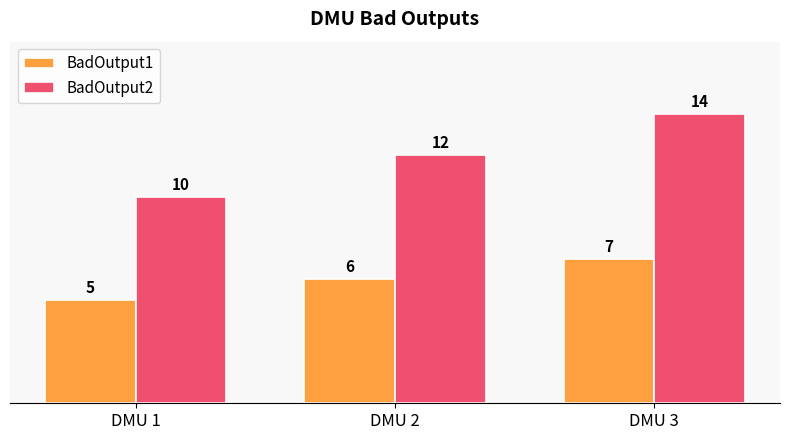

At which label is BadOutput2 closest to 12?

DMU 2